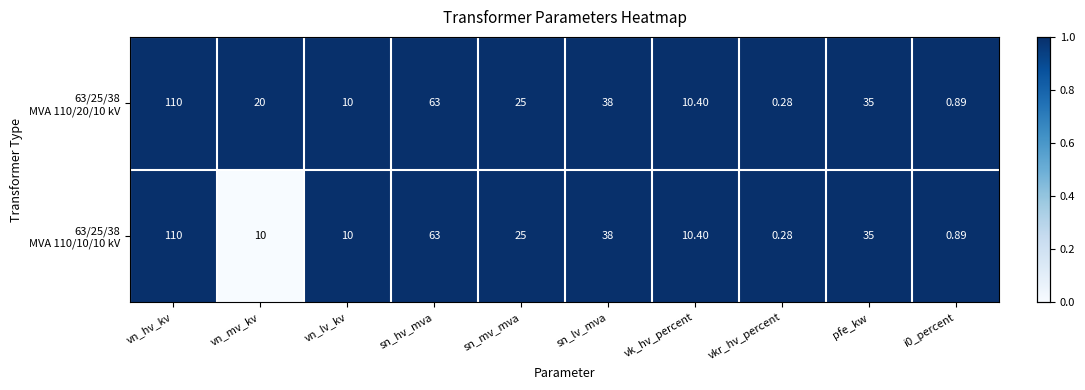

How many categories are shown in the chart?

10